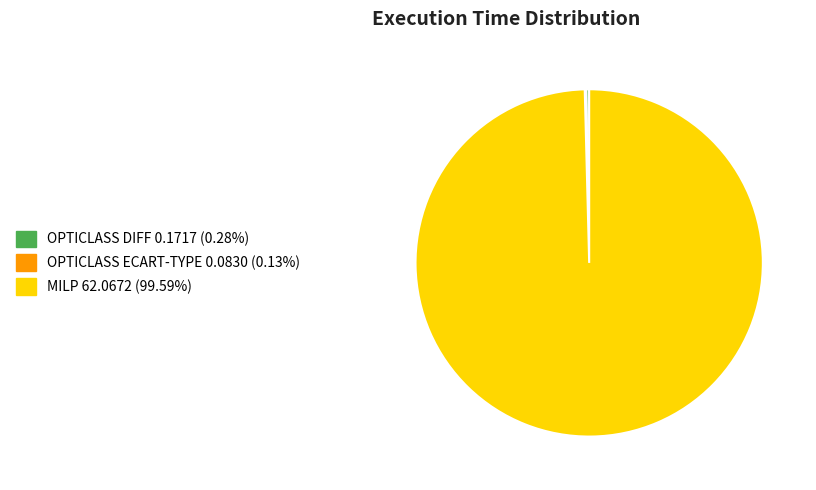

Which category accounts for the majority?

MILP